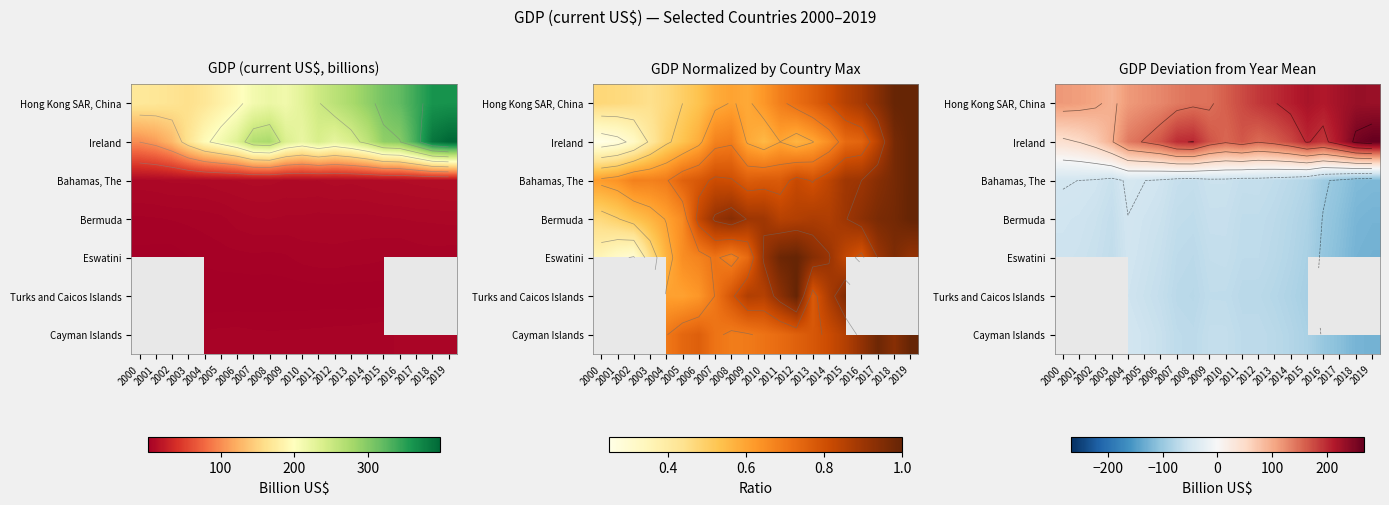

The Hong Kong SAR, China series shows 175.0 at 2011. True or false?

True